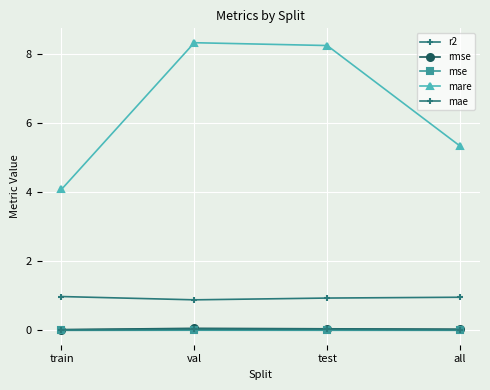

How many categories are shown in the chart?

4